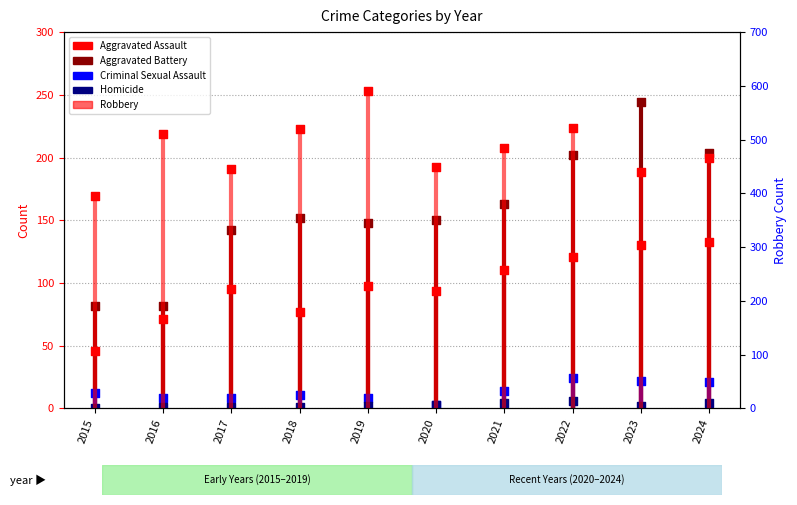

Which series reaches the maximum Y coordinate?

Robbery